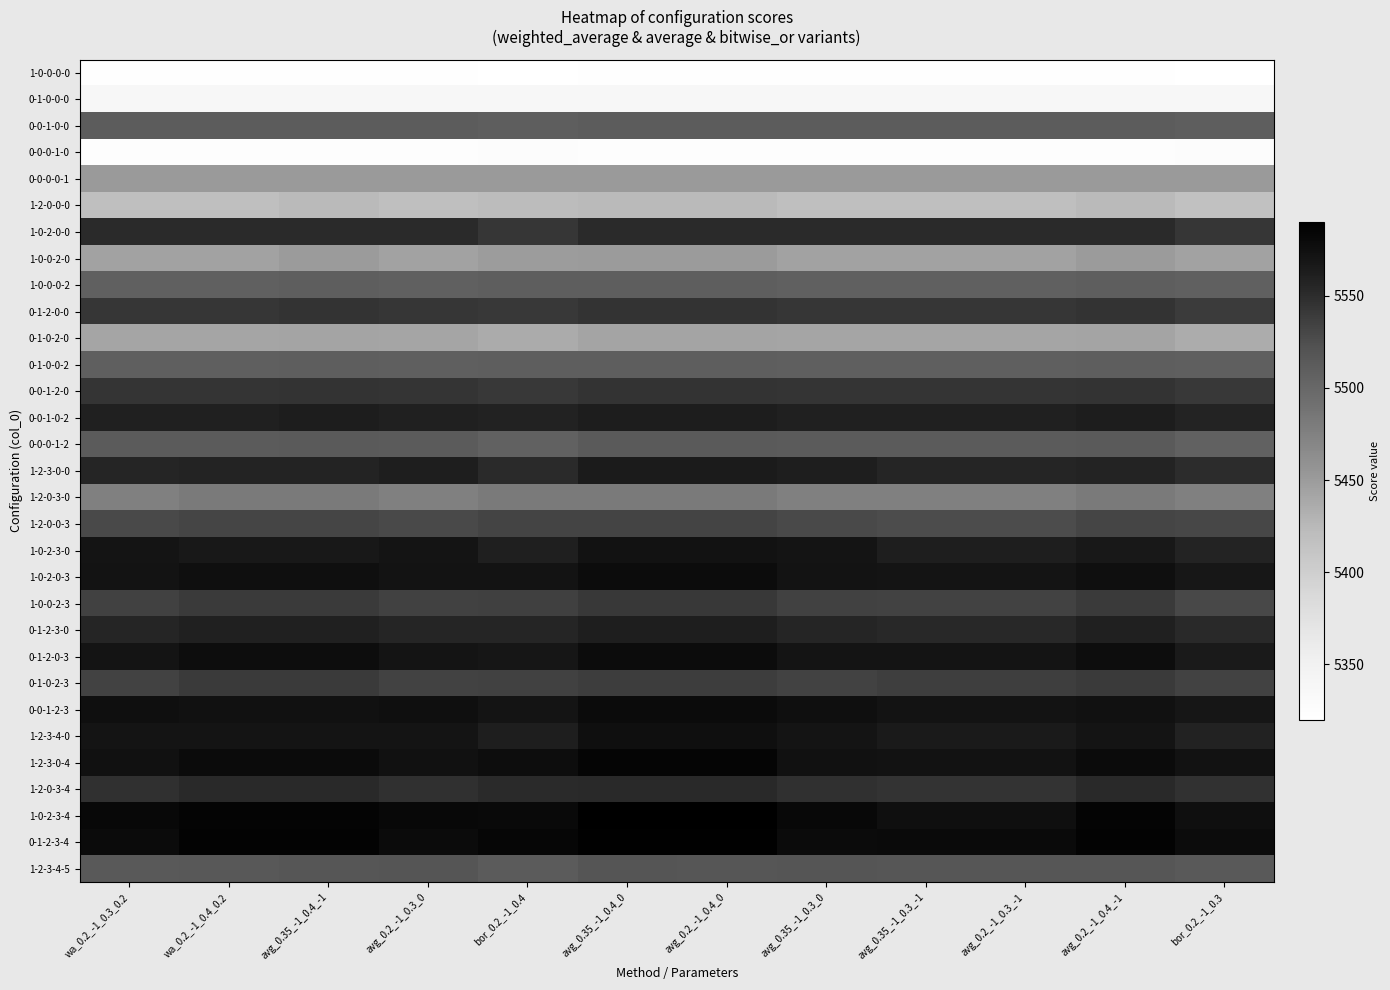

At which category does the chart reach its peak across all series?

avg_0.35_-1_0.4_0